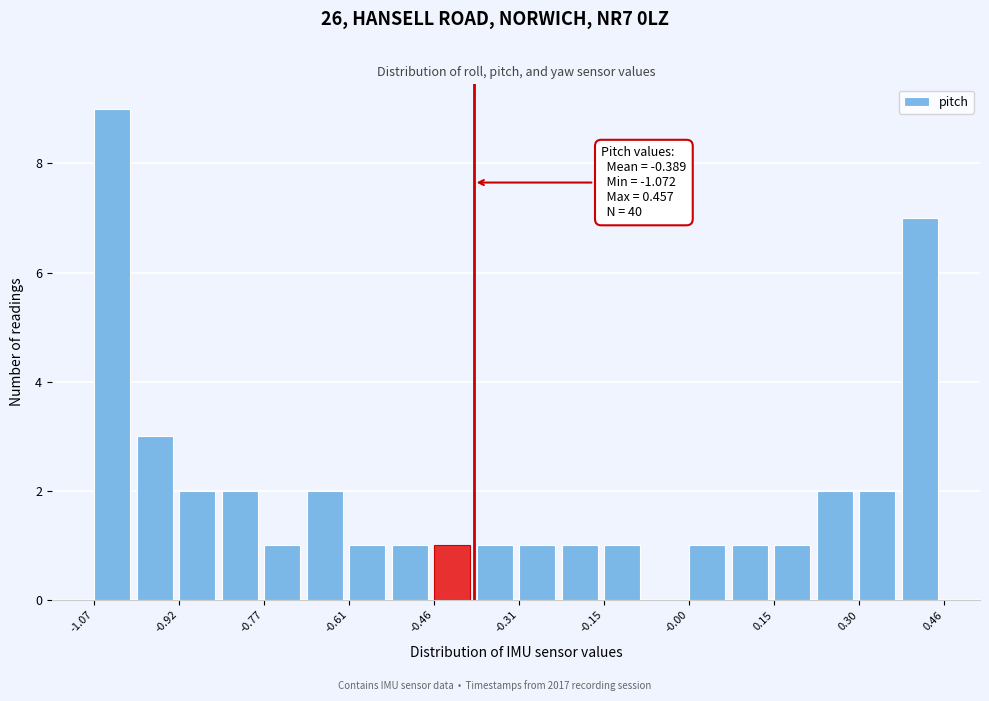

Read against the x-axis, roughly where is the centre of the tallest bar?

-1.04